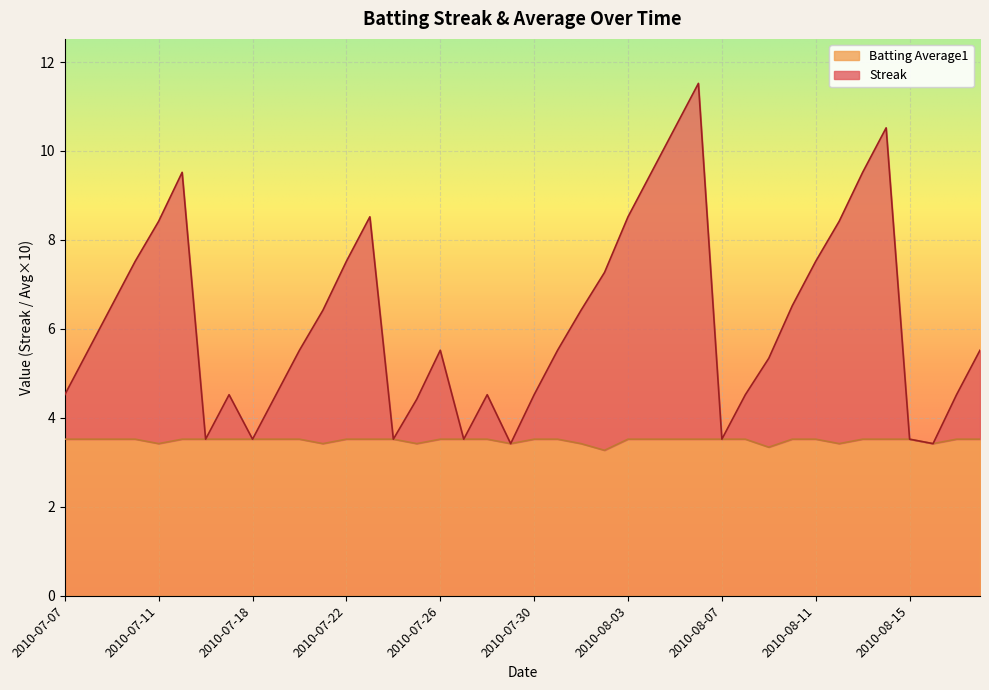

At which category does Streak reach its first local valley?

2010-07-16